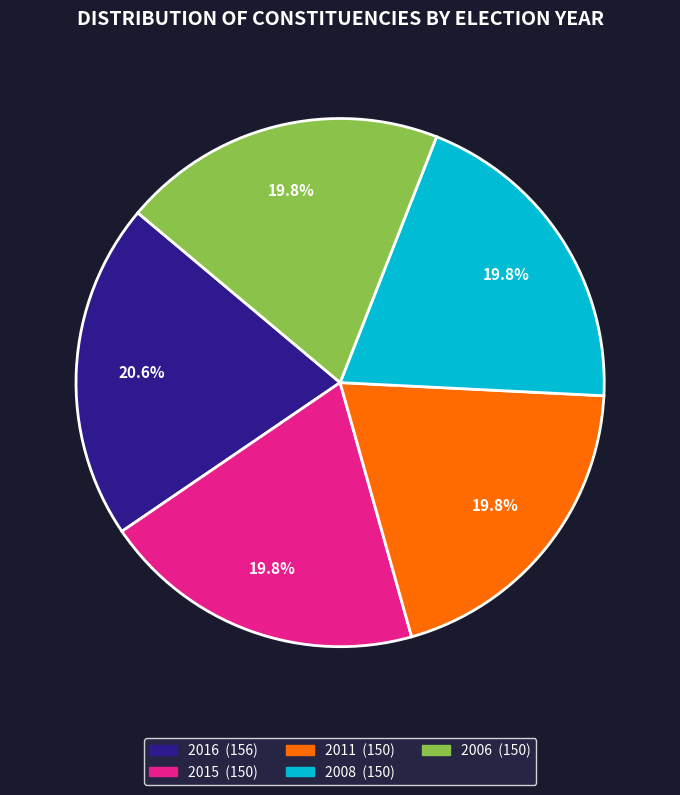

Which category has the biggest portion of the pie?

2016